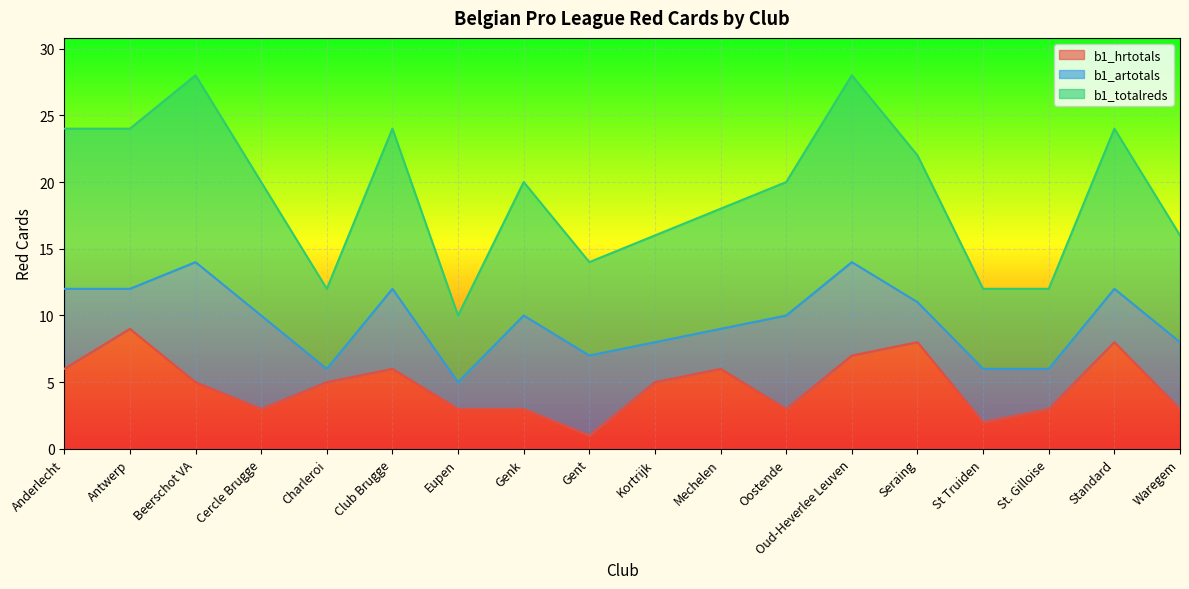

True or false: b1_hrtotals and b1_totalreds cross at least once.

False